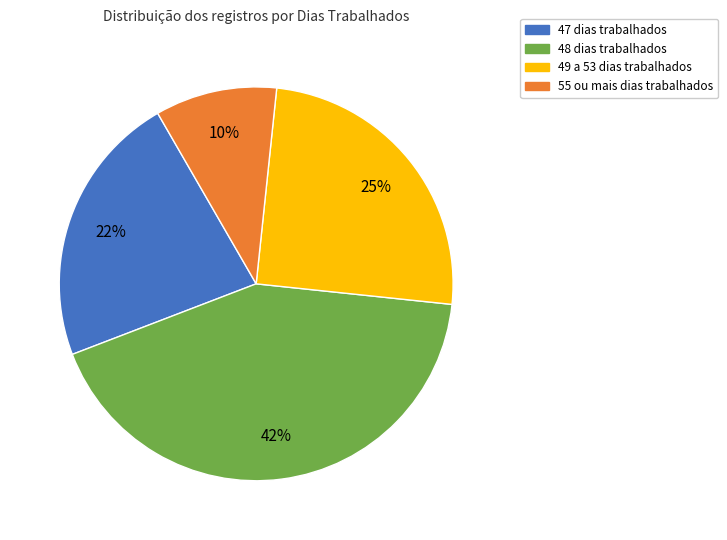

Is there a majority slice in this chart?

No